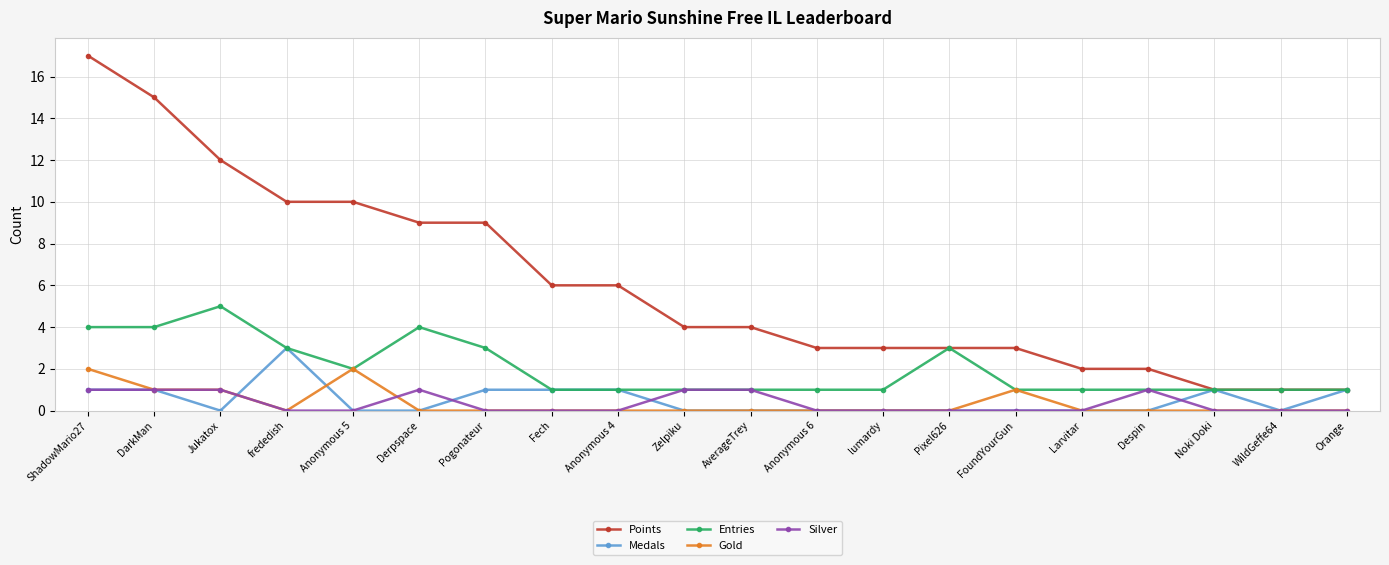

Does the chart display data point markers on the line(s)?

Yes